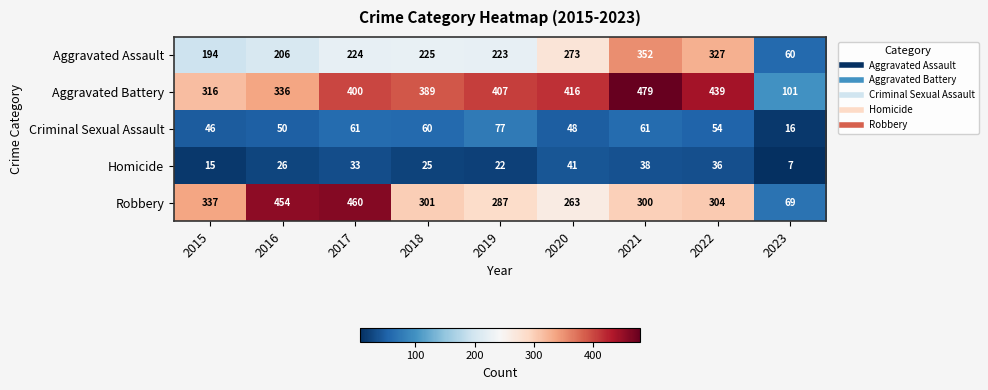

Which series has the largest total across all categories?

Aggravated Battery